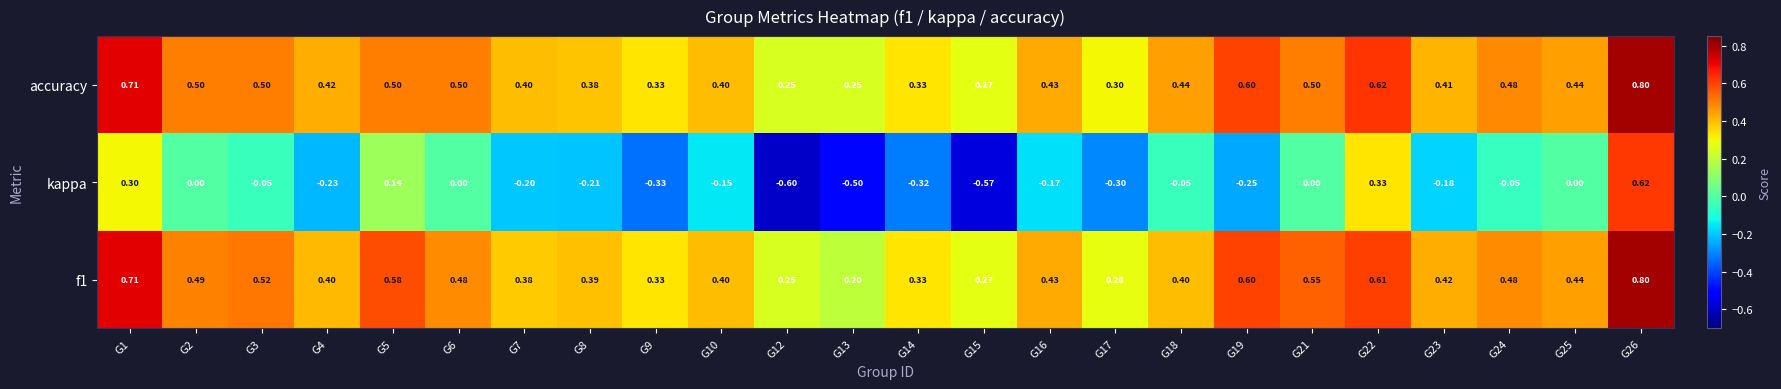

Between G3 and G19, which series saw the biggest shift?

kappa